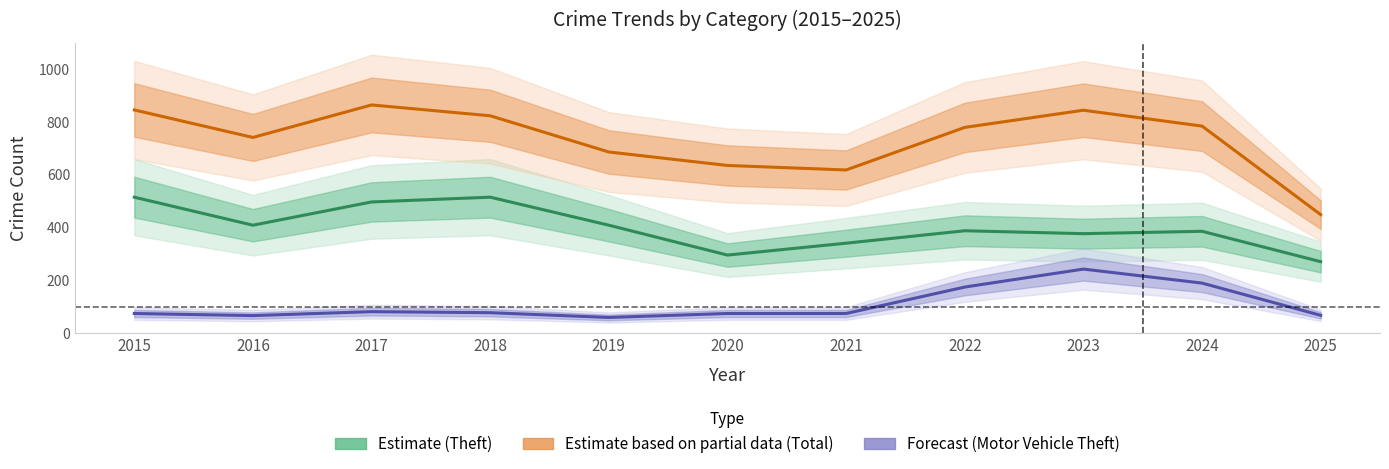

True or false: Estimate (Theft) has a value of 211 at 2024.

False